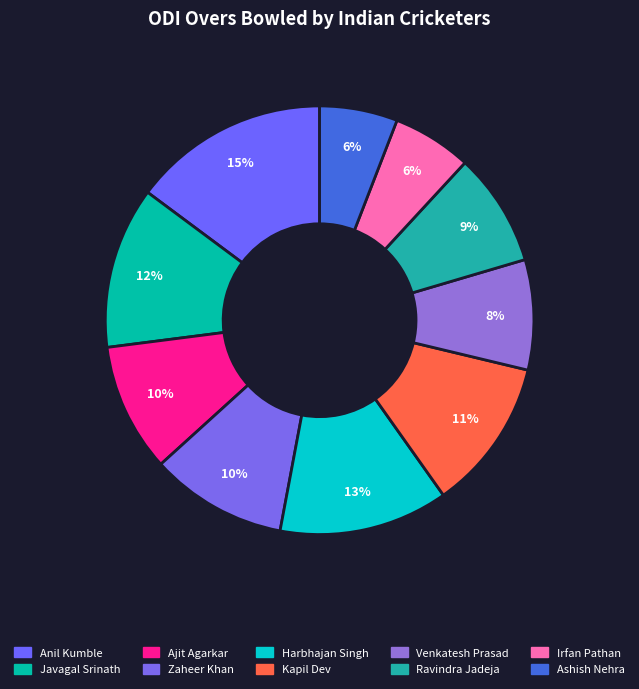

Which slice is the largest?

Anil Kumble